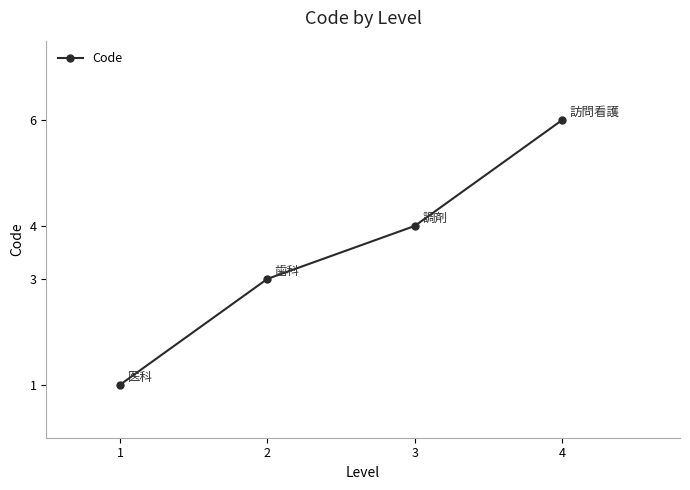

Where is the data nearest to the value 3?

2